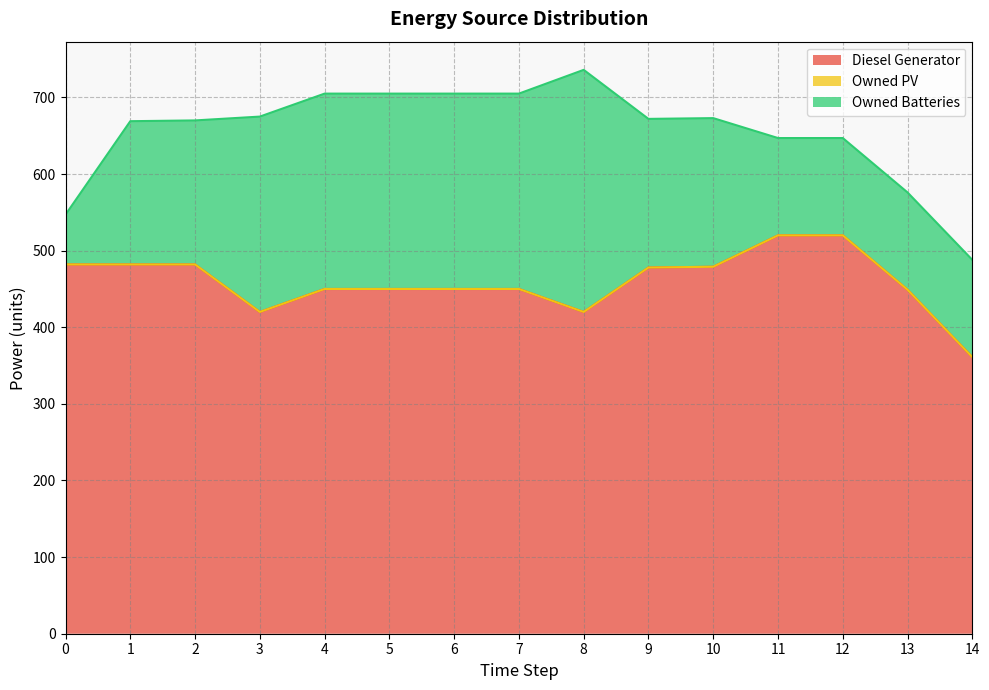

What value does the Owned Batteries series have at 5, to the nearest 5?

255